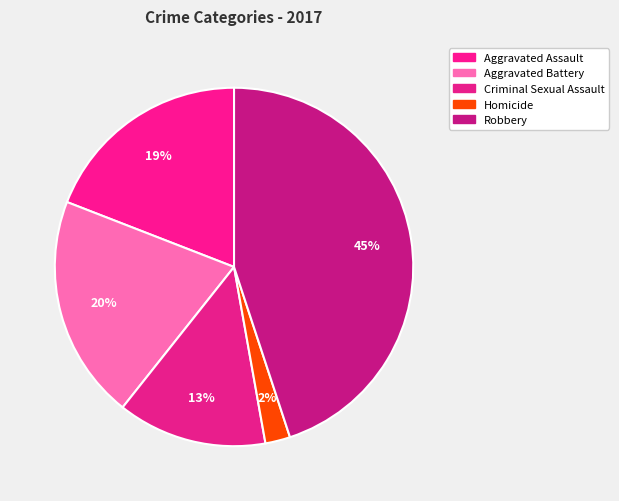

To the nearest percent, what is the difference between the Homicide and Robbery slice percentages?

43%